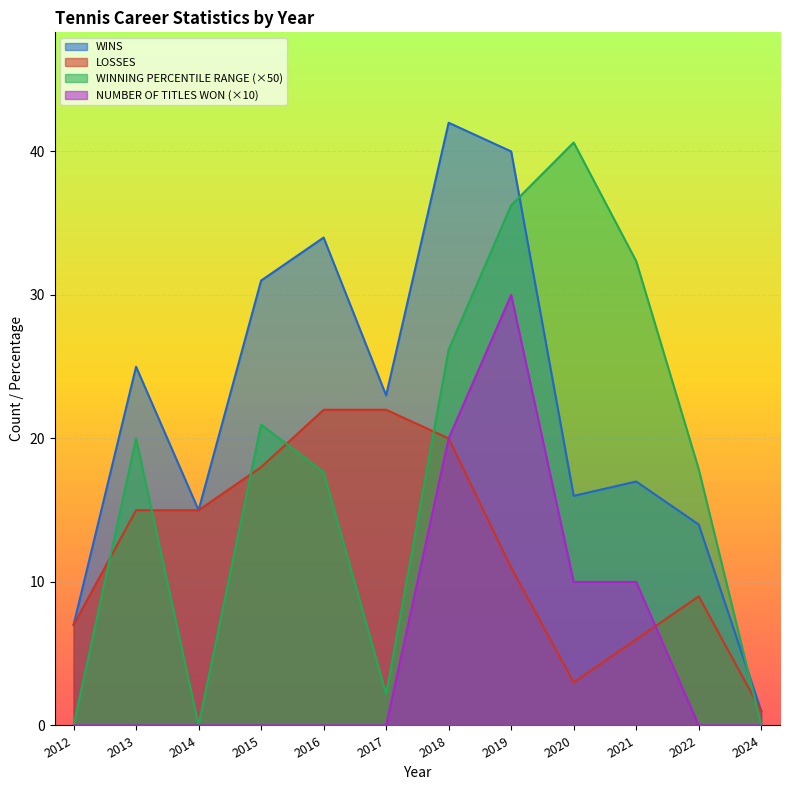

The value of WINS at 2024 is 1.0. True or false?

True